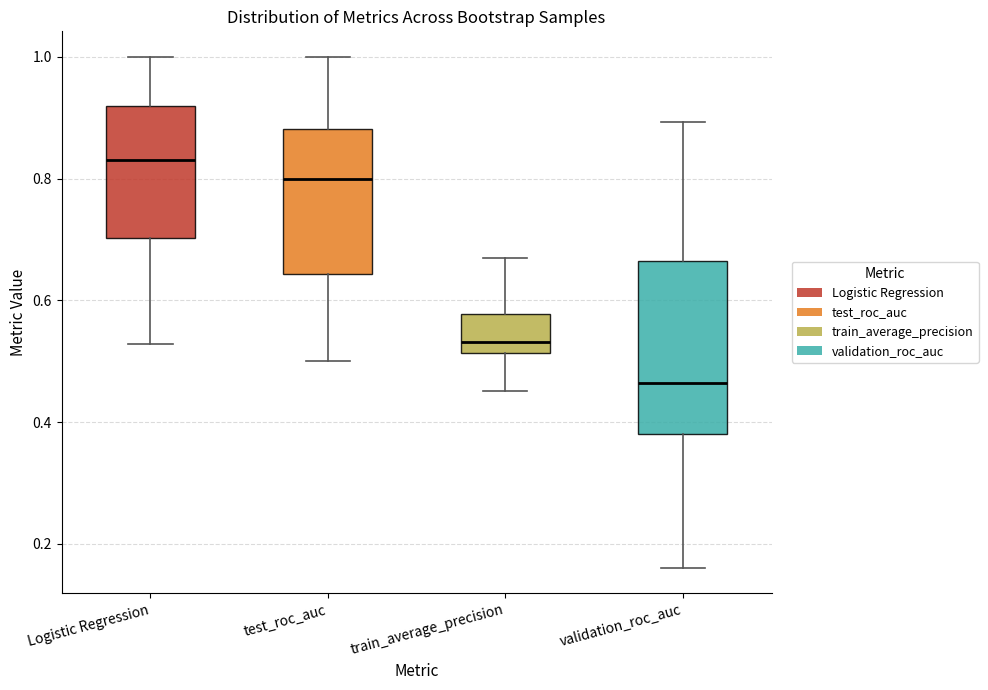

Reading left to right, transcribe this box plot: for each box, give where its median line is, the range the box spans, and where its two whiskers end, as read against the y-axis. The values are not printed on the chart, so give them approximately, as read against the axis.

Logistic Regression: median 0.84, box 0.70 to 0.92, whiskers 0.52 to 1.00
test_roc_auc: median 0.80, box 0.64 to 0.88, whiskers 0.50 to 1.00
train_average_precision: median 0.54, box 0.52 to 0.58, whiskers 0.46 to 0.68
validation_roc_auc: median 0.46, box 0.38 to 0.66, whiskers 0.16 to 0.90